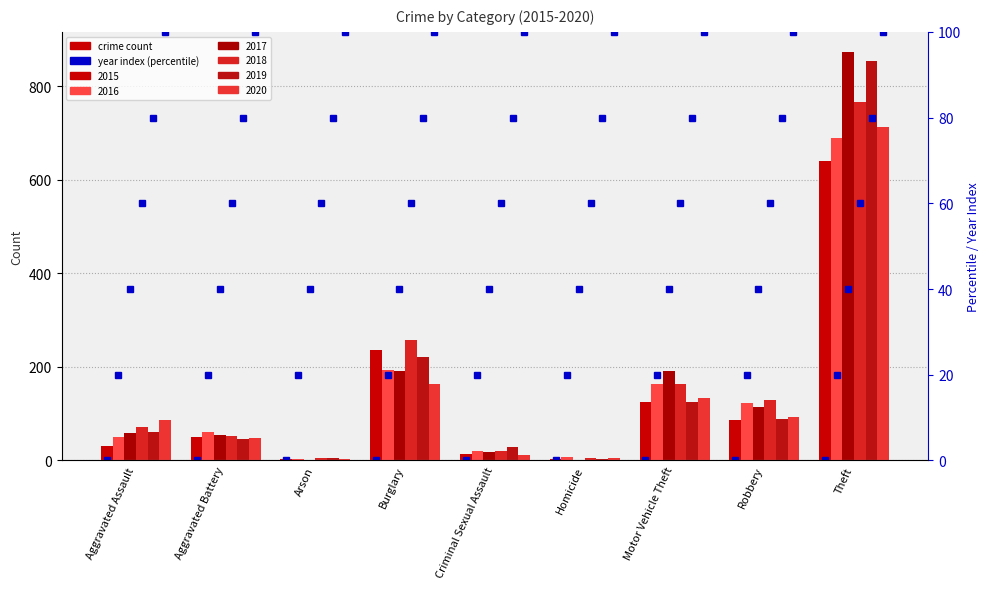

Which label corresponds to the smallest value in the chart?

Arson